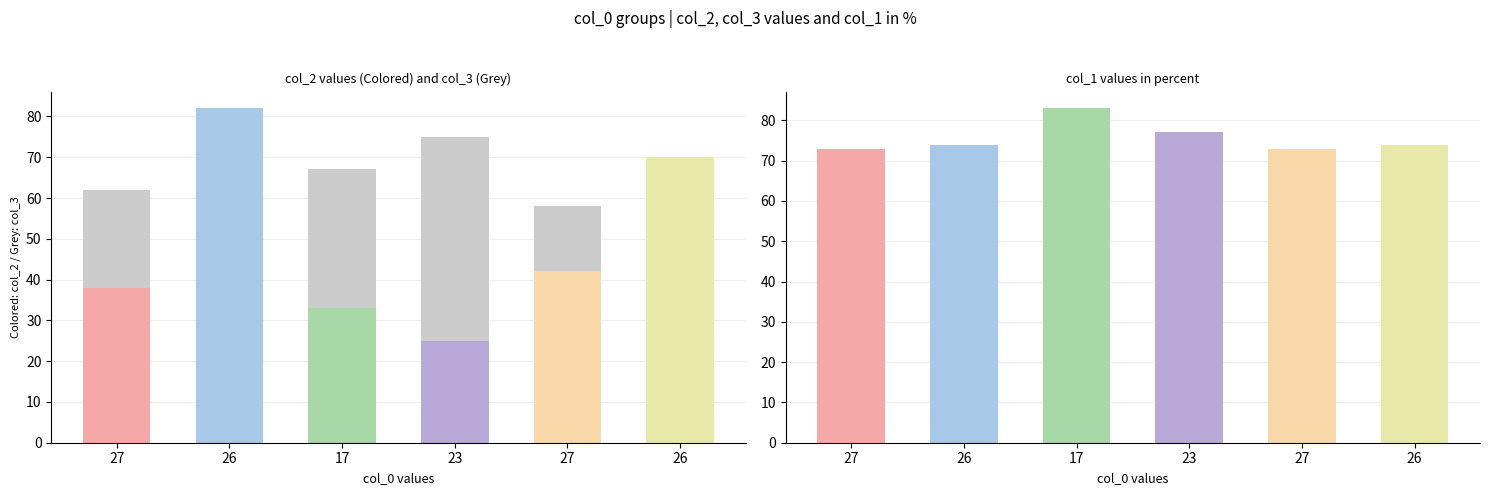

At which label is col_3 closest to 46?

27